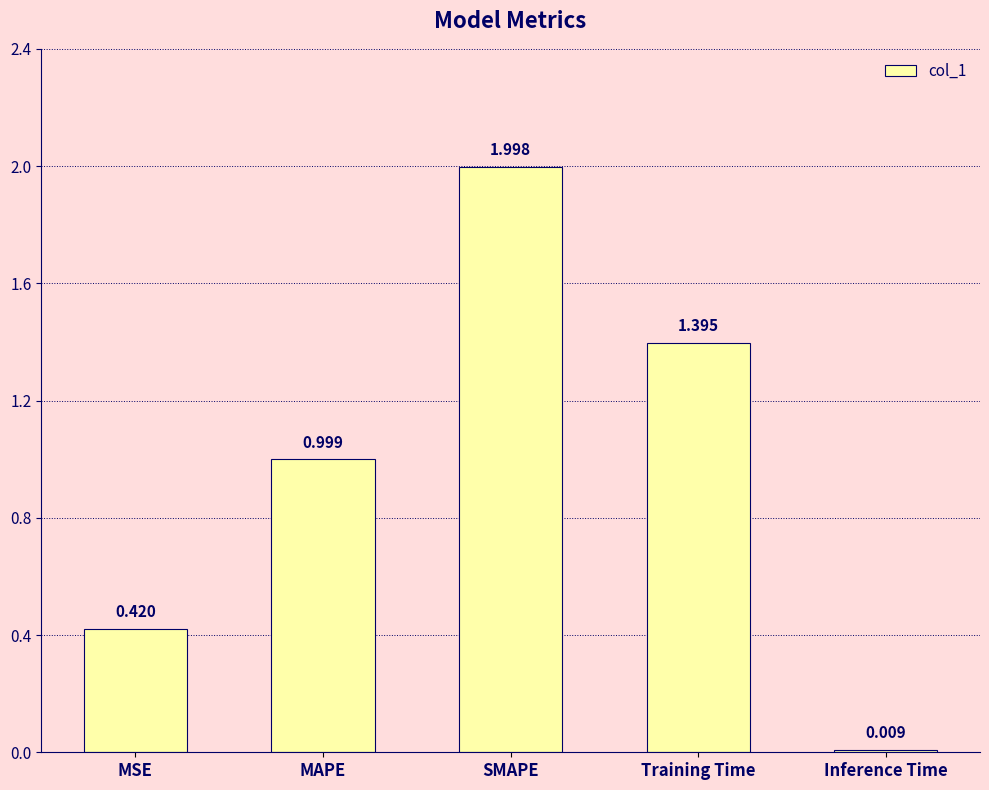

Rank the categories by value from highest to lowest.

SMAPE, Training Time, MAPE, MSE, Inference Time